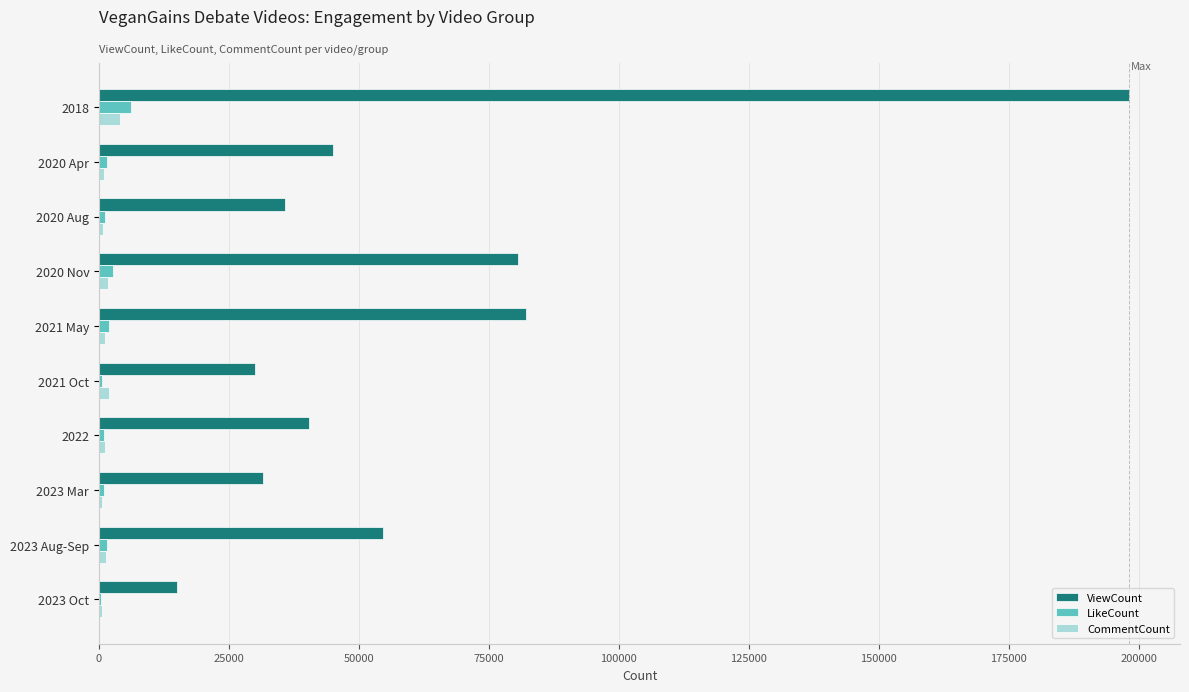

At which category is the sum across all series the highest?

2018